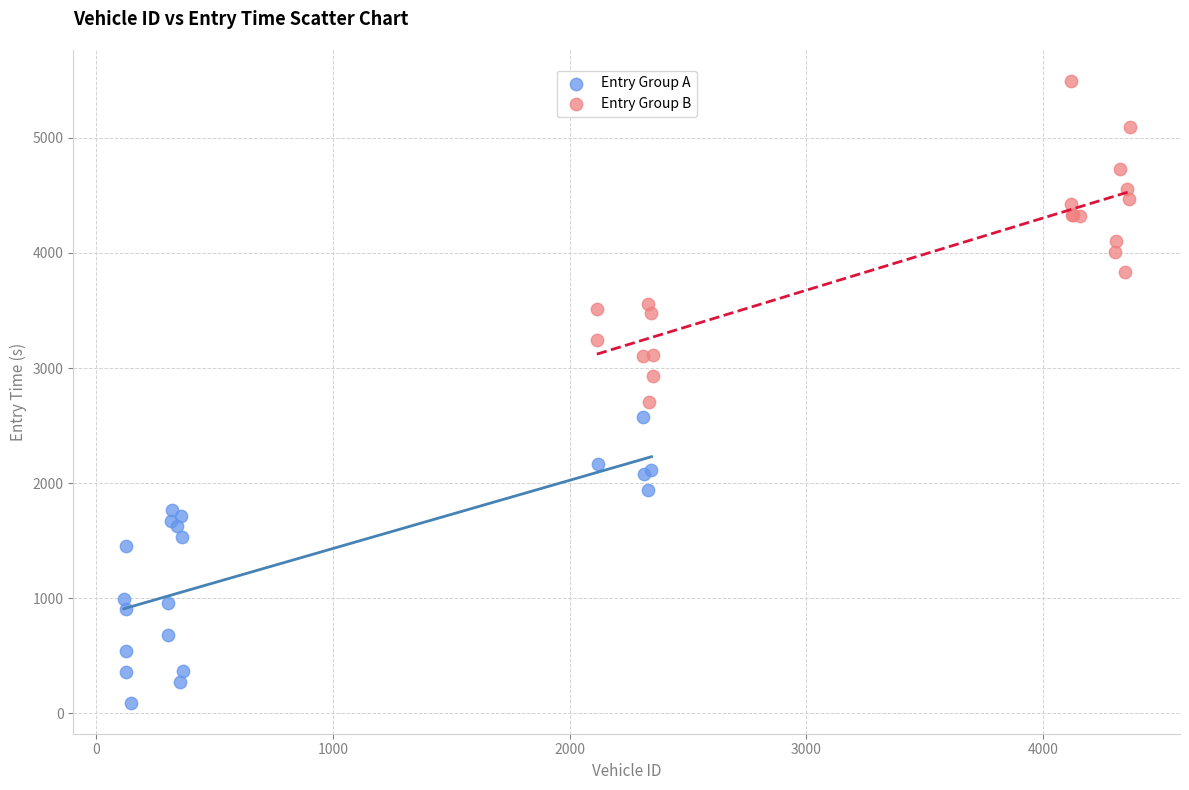

What are all the series names shown in the legend?

Entry Group A, Entry Group B